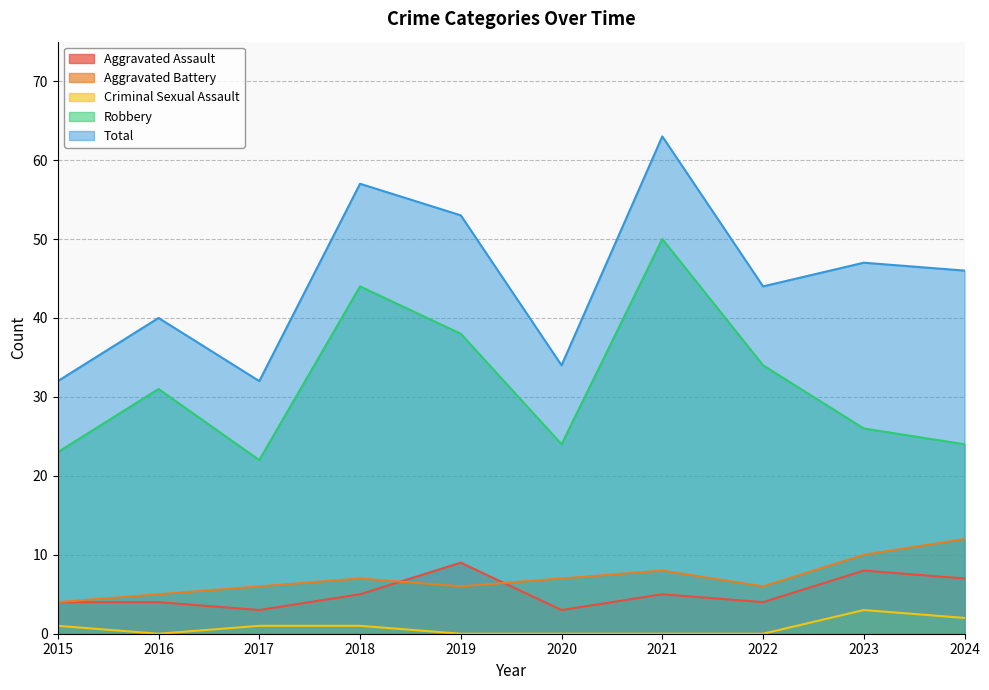

At which label is Aggravated Assault closest to 6?

2018